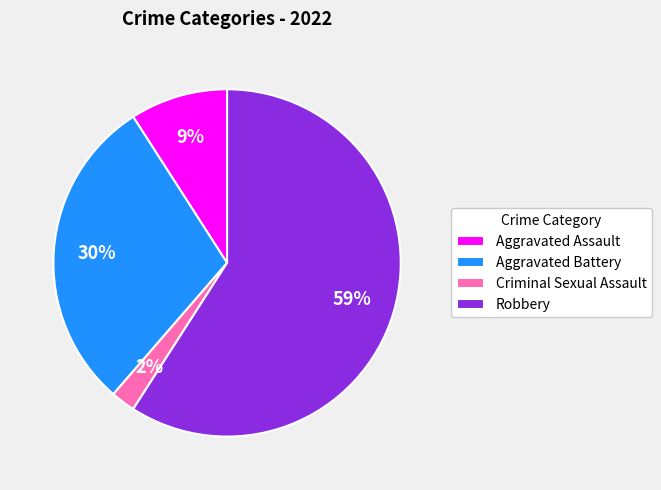

How many segments does this pie chart have?

4